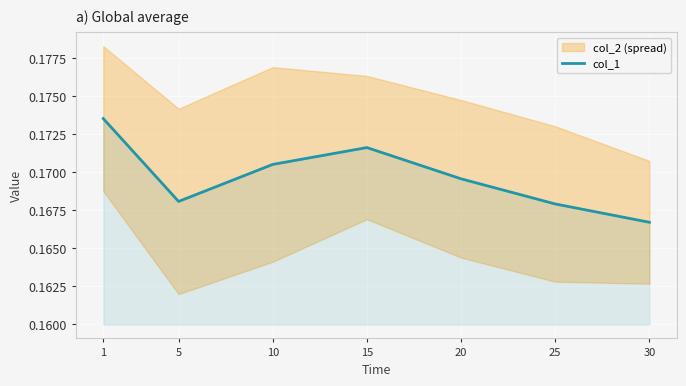

How many interior local valleys (lower than both neighbors) does the data have?

1